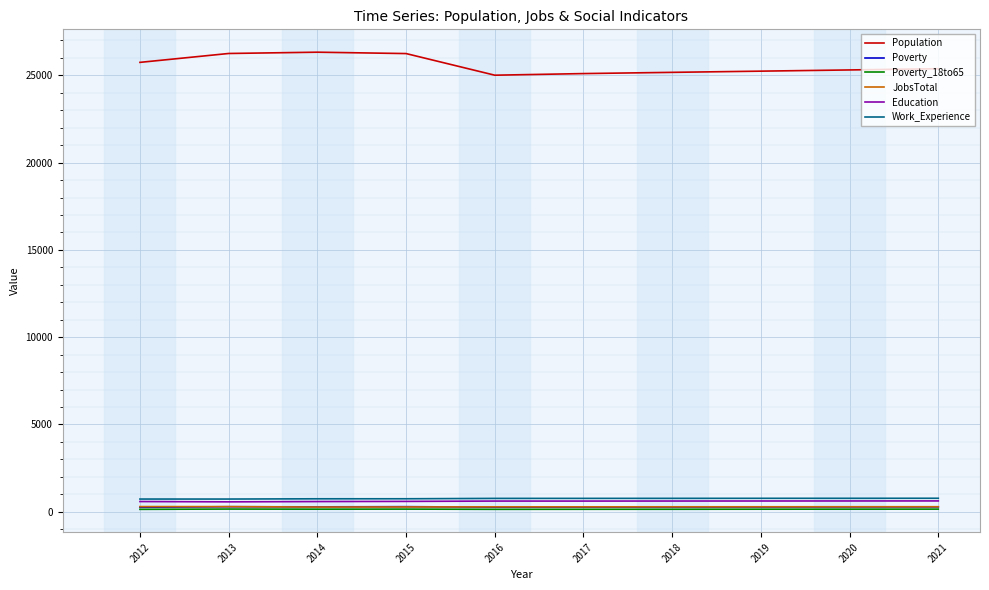

Does the chart have visible grid lines?

Yes